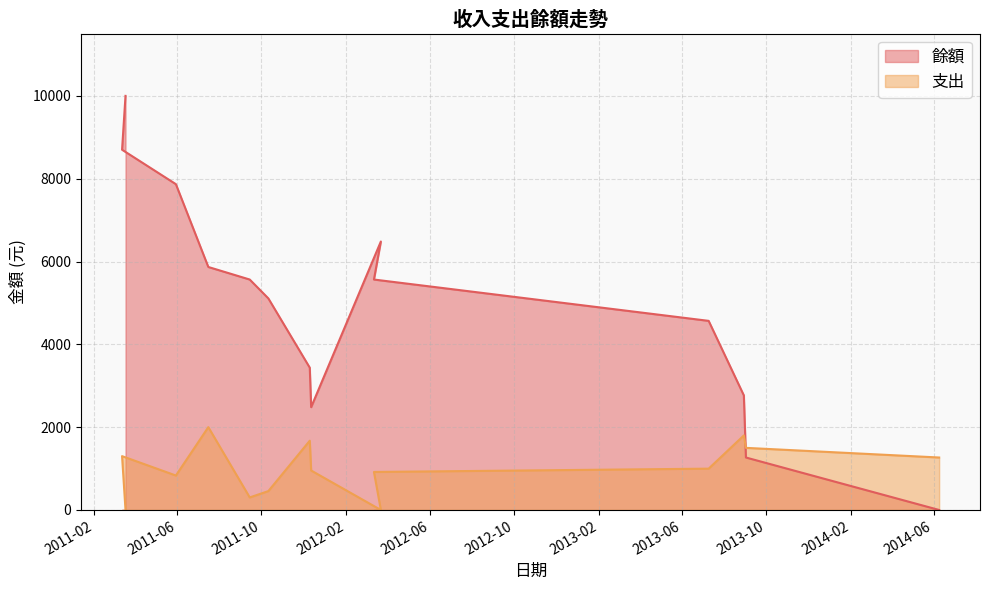

What is the label of the 8th point from the right?

2011-12-10